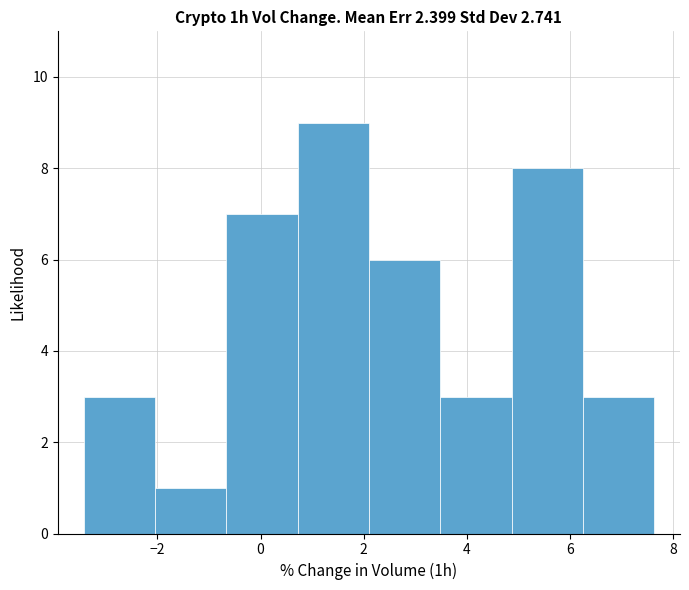

Reading left to right, list every bar in this chart as the range it spans on the x-axis followed by its height. Neither the bar edges nor the heights are printed on the chart, so give them approximately, as read against the axes.

-3.4 to -2.0: 3
-2.0 to -0.6: 1
-0.6 to 0.8: 7
0.8 to 2.2: 9
2.2 to 3.4: 6
3.4 to 4.8: 3
4.8 to 6.2: 8
6.2 to 7.6: 3